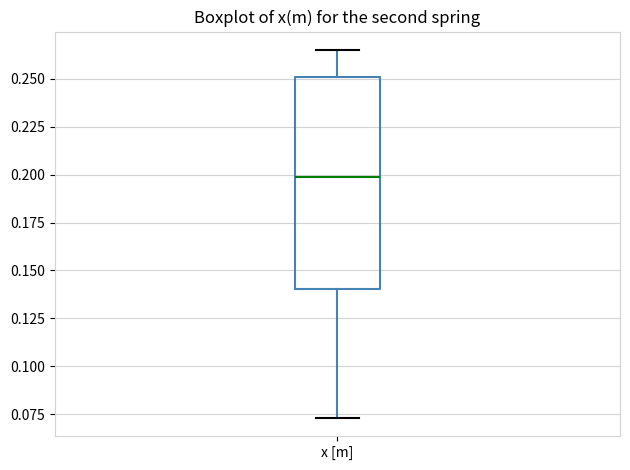

Transcribe this box plot: give where the median line is, the range the box spans, and where the two whiskers end, as read against the y-axis. The values are not printed on the chart, so give them approximately, as read against the axis.

median 0.200, box 0.140 to 0.250, whiskers 0.075 to 0.265